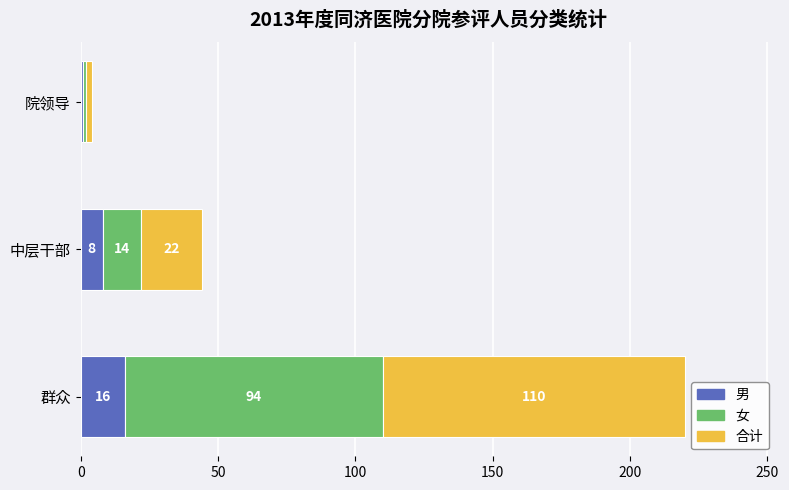

What is the sum of all 男 values?

25